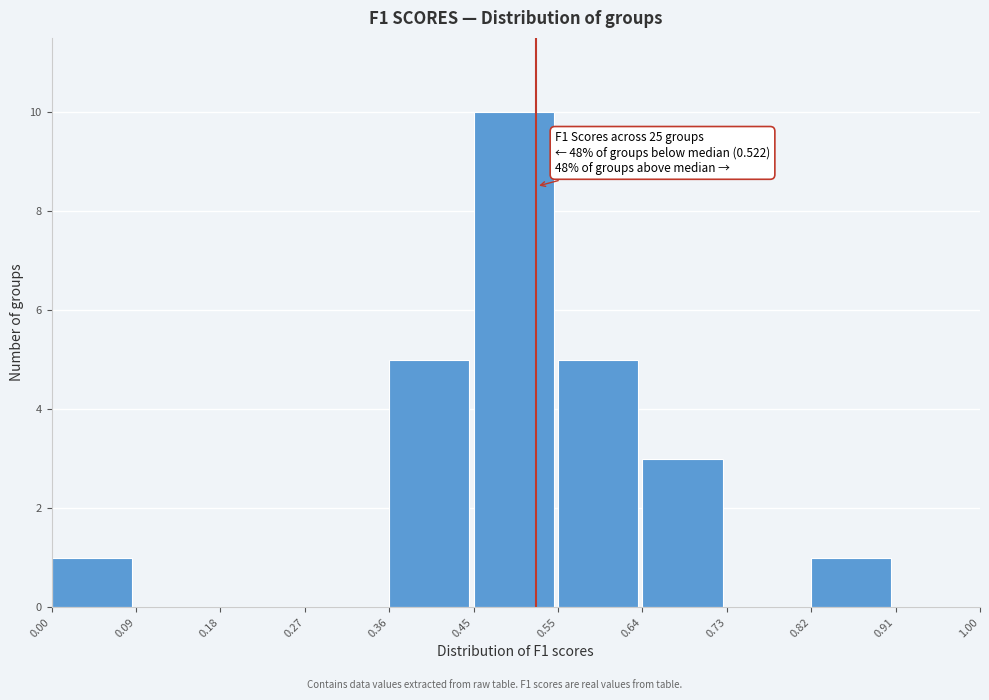

Over which range of the x-axis is the bar tallest?

0.45 to 0.55